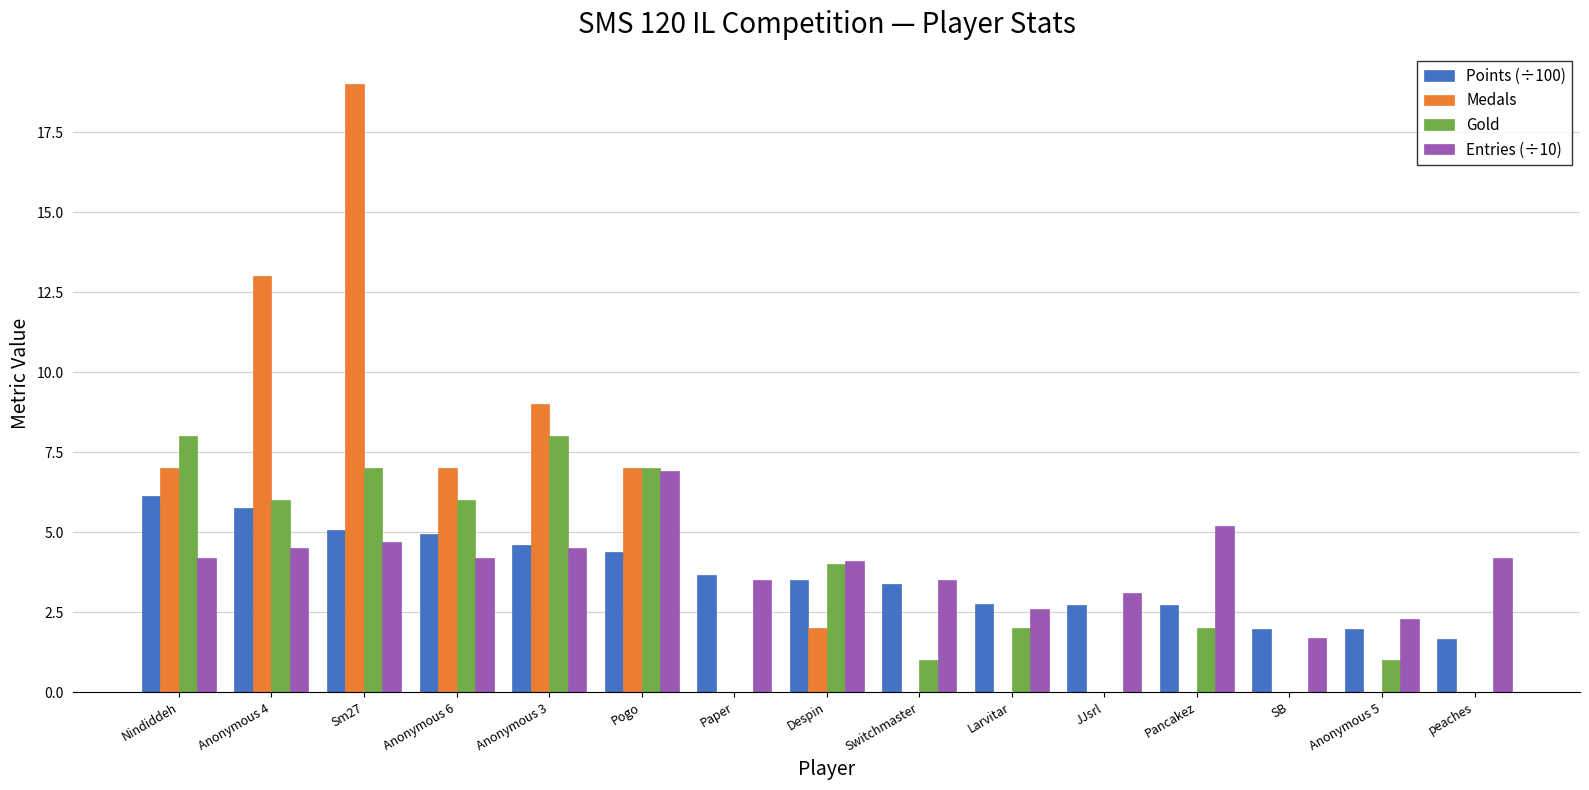

The Gold series shows 0.0 at peaches. True or false?

True